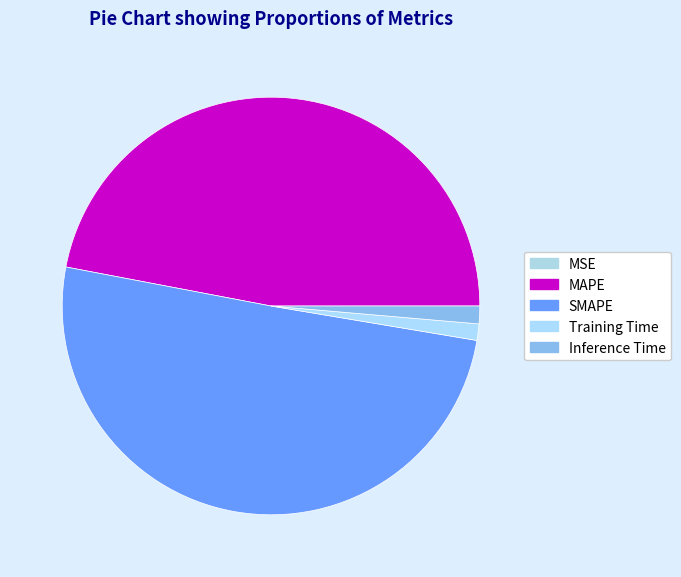

To the nearest percent, what is the difference between the SMAPE and Inference Time slice percentages?

49%